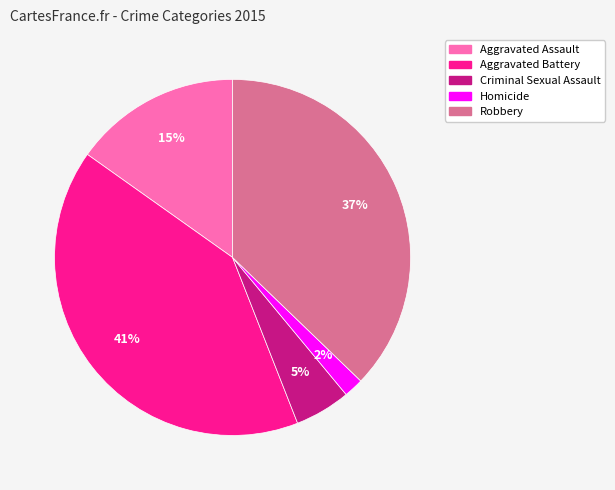

Does Criminal Sexual Assault account for over 50% of the chart?

No